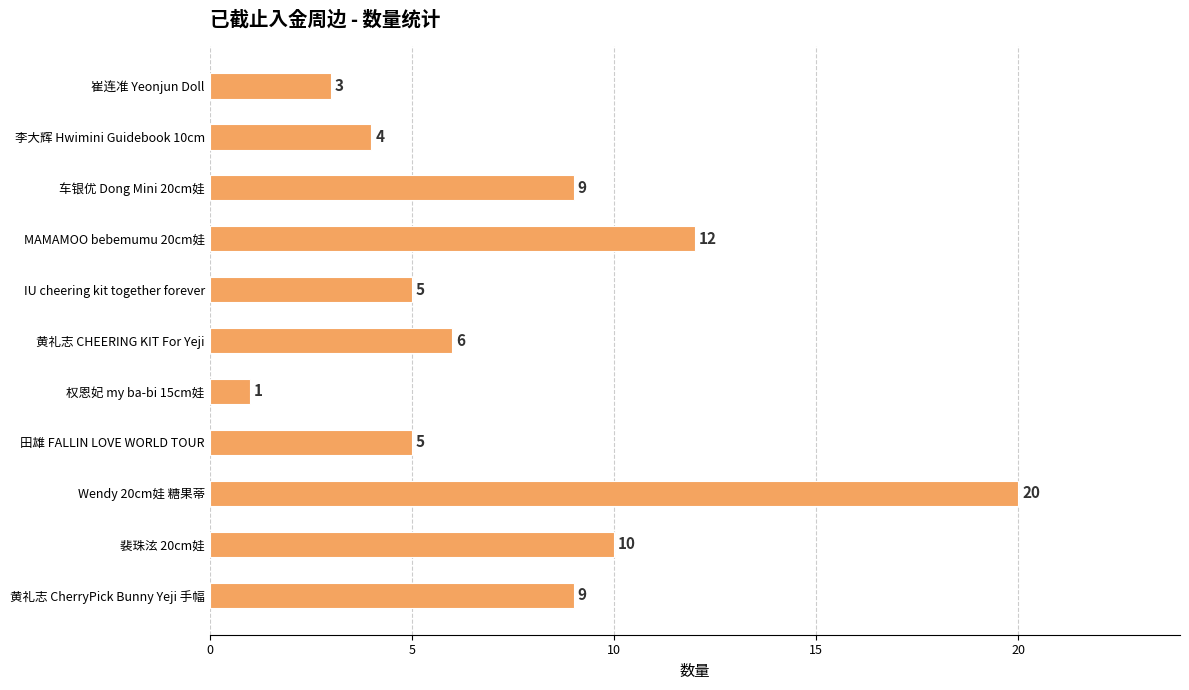

True or false: the data shows 9 at 车银优 Dong Mini 20cm娃.

True